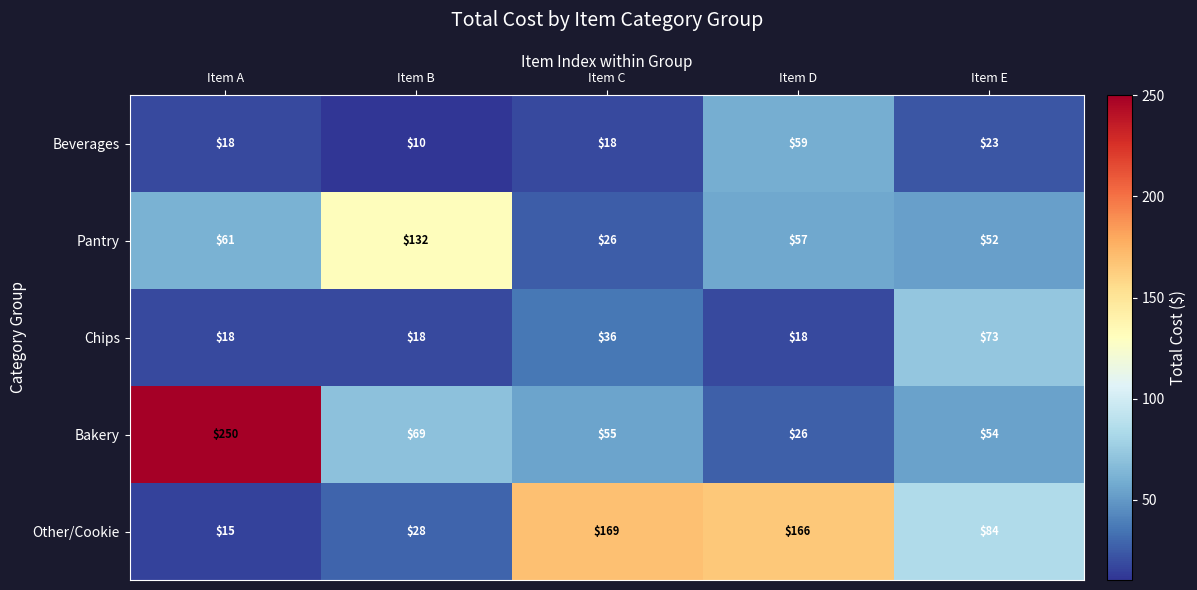

Which series has the largest range (max minus min)?

Bakery